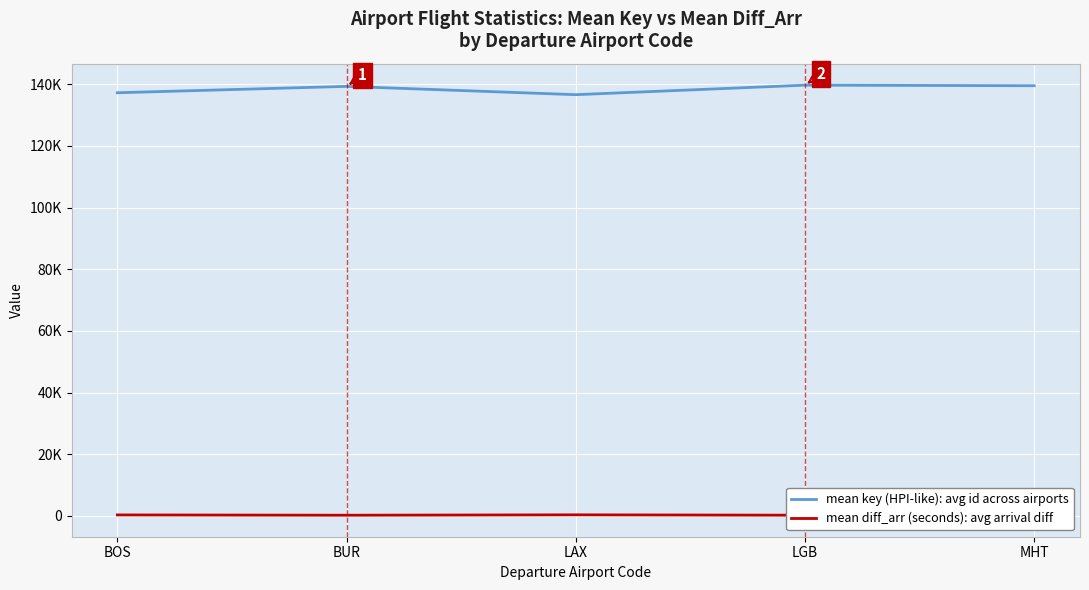

What is the difference between the highest and lowest values at LGB?

139443.8